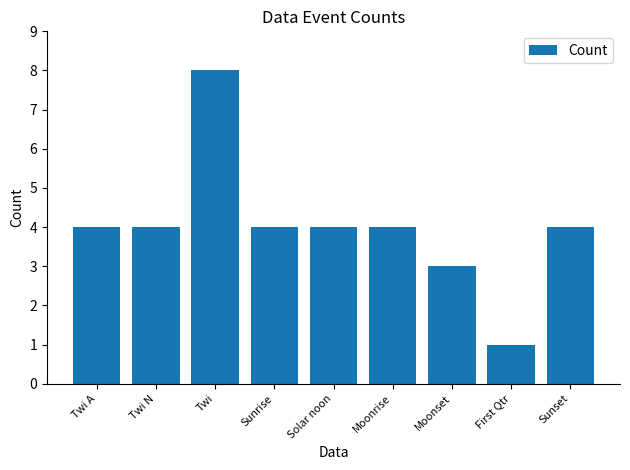

The chart shows a value of 6 at Moonrise. True or false?

False